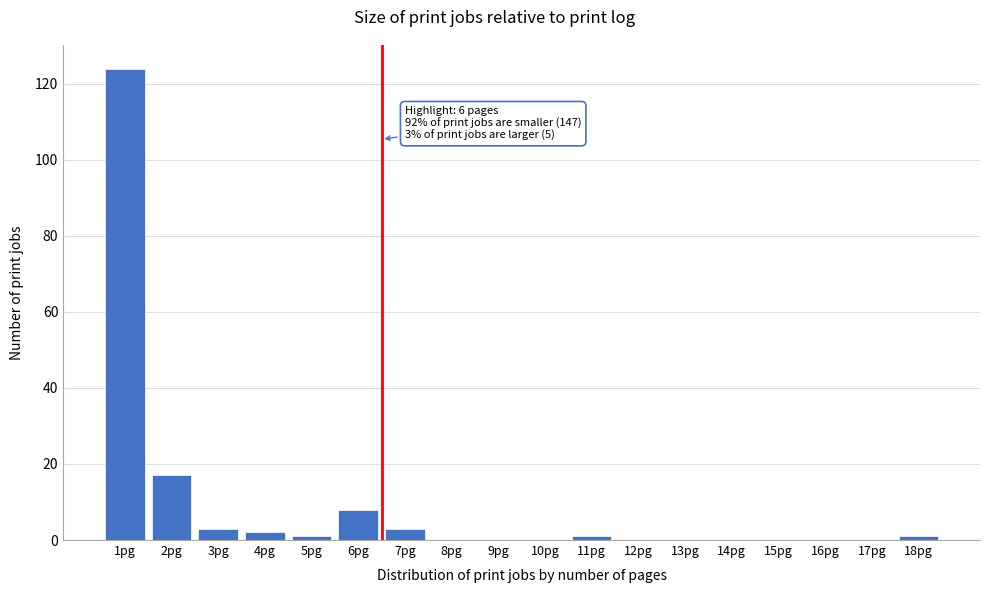

Reading left to right, what are all the values shown in this chart?

1pg=124	2pg=17	3pg=3	4pg=2	5pg=1	6pg=8	7pg=3	8pg=0	9pg=0	10pg=0	11pg=1	12pg=0	13pg=0	14pg=0	15pg=0	16pg=0	17pg=0	18pg=1